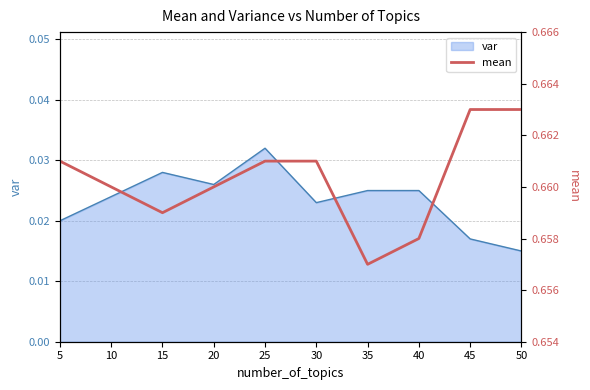

How many points are lower than both their immediate neighbors (excluding endpoints)?

2